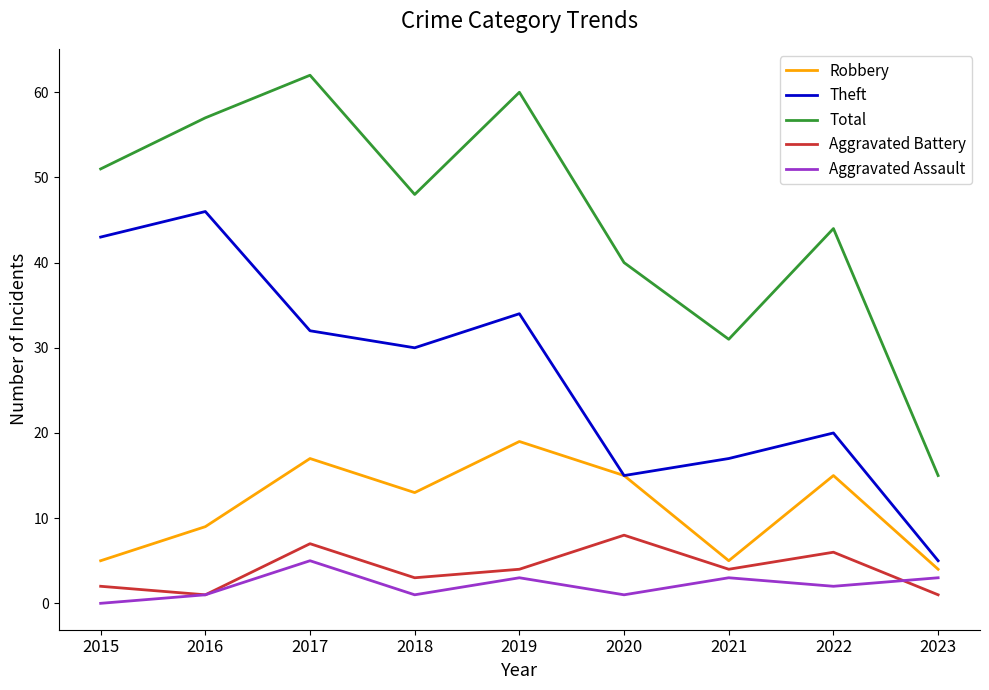

Rank the series by their maximum value, from highest to lowest.

Total, Theft, Robbery, Aggravated Battery, Aggravated Assault